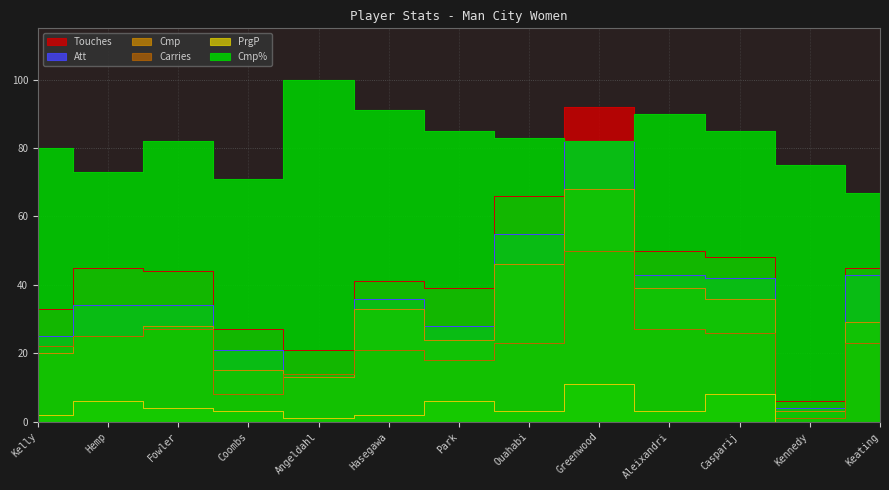

Between Kennedy and Aleixandri, which is larger?

Aleixandri